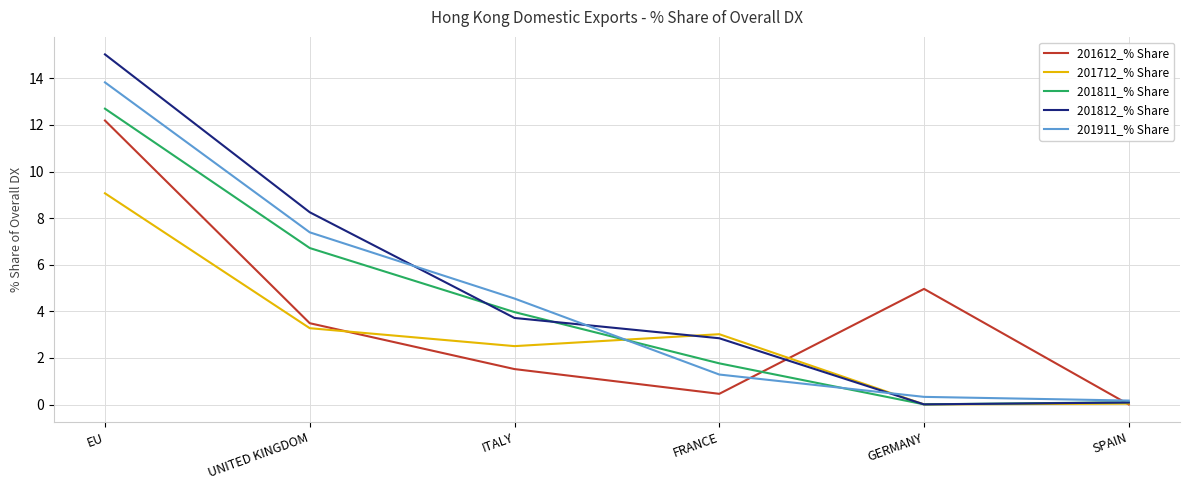

Where do 201812_% Share and 201712_% Share first cross each other?

ITALY and FRANCE